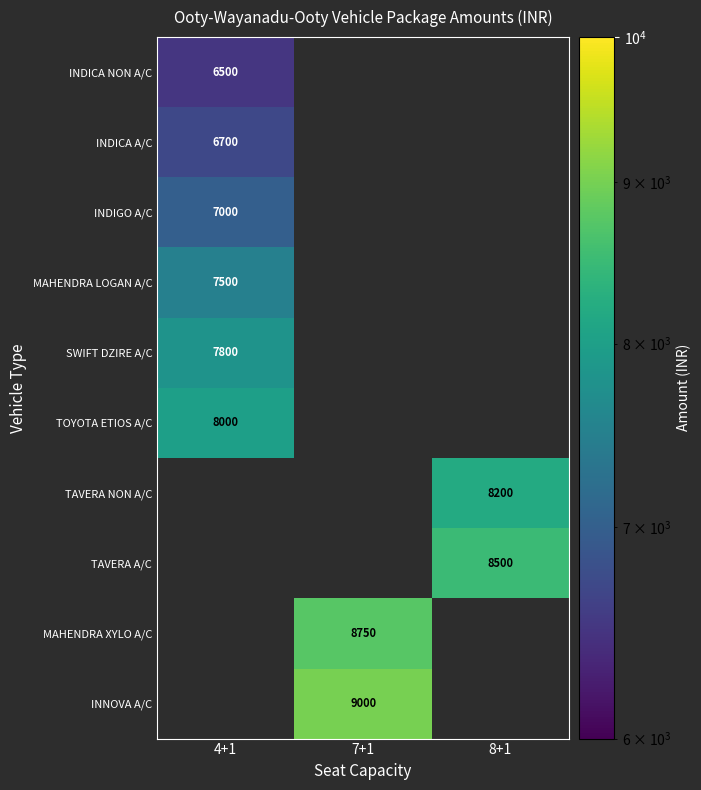

True or false: TOYOTA ETIOS A/C has a value of 13176 at 4+1.

False